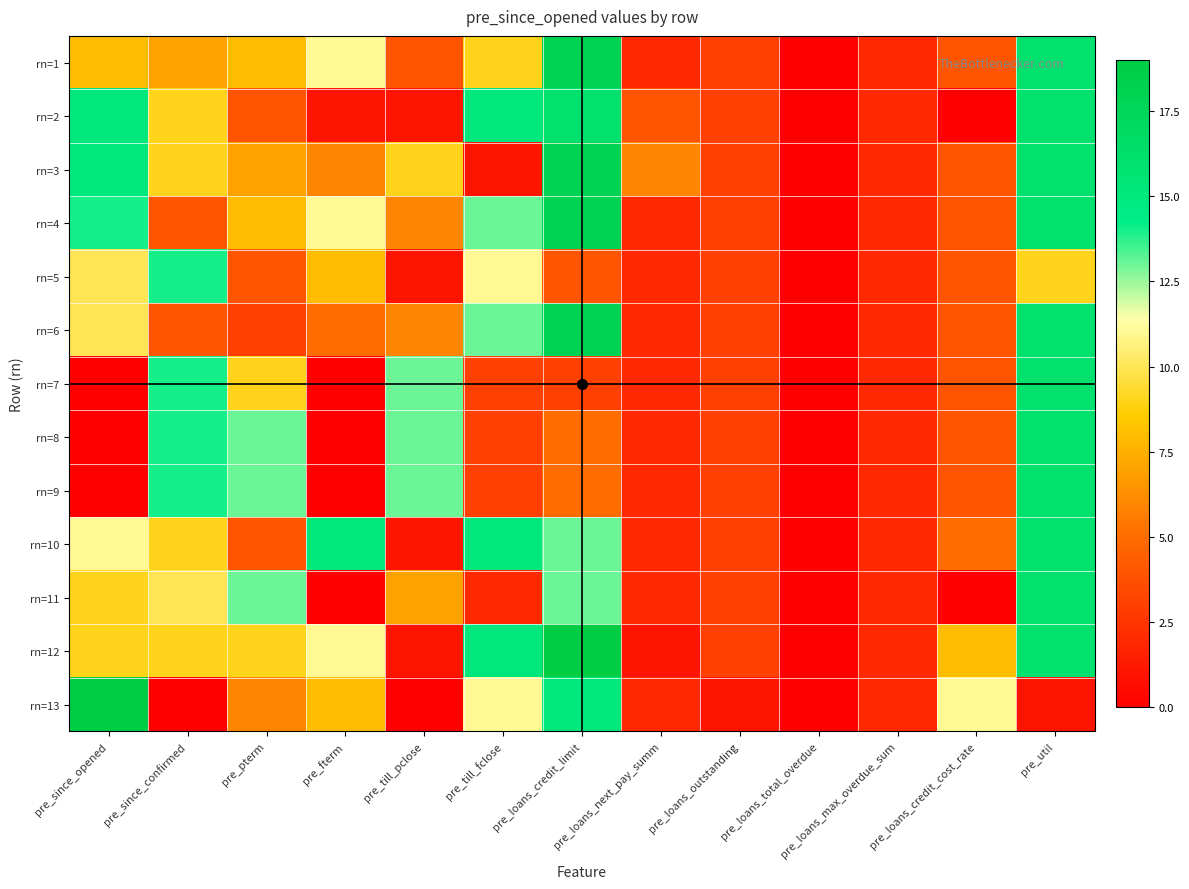

Reading right to left, transcribe all the data shown in this chart.

rn=1: pre_util=16	pre_loans_credit_cost_rate=4	pre_loans_max_overdue_sum=2	pre_loans_total_overdue=0	pre_loans_outstanding=3	pre_loans_next_pay_summ=2	pre_loans_credit_limit=18	pre_till_fclose=9	pre_till_pclose=4	pre_fterm=11	pre_pterm=8	pre_since_confirmed=7	pre_since_opened=8
rn=2: pre_util=16	pre_loans_credit_cost_rate=0	pre_loans_max_overdue_sum=2	pre_loans_total_overdue=0	pre_loans_outstanding=3	pre_loans_next_pay_summ=4	pre_loans_credit_limit=16	pre_till_fclose=15	pre_till_pclose=1	pre_fterm=1	pre_pterm=4	pre_since_confirmed=9	pre_since_opened=15
rn=3: pre_util=16	pre_loans_credit_cost_rate=4	pre_loans_max_overdue_sum=2	pre_loans_total_overdue=0	pre_loans_outstanding=3	pre_loans_next_pay_summ=6	pre_loans_credit_limit=18	pre_till_fclose=1	pre_till_pclose=9	pre_fterm=6	pre_pterm=7	pre_since_confirmed=9	pre_since_opened=15
rn=4: pre_util=16	pre_loans_credit_cost_rate=4	pre_loans_max_overdue_sum=2	pre_loans_total_overdue=0	pre_loans_outstanding=3	pre_loans_next_pay_summ=2	pre_loans_credit_limit=18	pre_till_fclose=13	pre_till_pclose=6	pre_fterm=11	pre_pterm=8	pre_since_confirmed=4	pre_since_opened=14
rn=5: pre_util=9	pre_loans_credit_cost_rate=4	pre_loans_max_overdue_sum=2	pre_loans_total_overdue=0	pre_loans_outstanding=3	pre_loans_next_pay_summ=2	pre_loans_credit_limit=4	pre_till_fclose=11	pre_till_pclose=1	pre_fterm=8	pre_pterm=4	pre_since_confirmed=14	pre_since_opened=10
rn=6: pre_util=16	pre_loans_credit_cost_rate=4	pre_loans_max_overdue_sum=2	pre_loans_total_overdue=0	pre_loans_outstanding=3	pre_loans_next_pay_summ=2	pre_loans_credit_limit=18	pre_till_fclose=13	pre_till_pclose=6	pre_fterm=5	pre_pterm=3	pre_since_confirmed=4	pre_since_opened=10
rn=7: pre_util=16	pre_loans_credit_cost_rate=4	pre_loans_max_overdue_sum=2	pre_loans_total_overdue=0	pre_loans_outstanding=3	pre_loans_next_pay_summ=2	pre_loans_credit_limit=3	pre_till_fclose=3	pre_till_pclose=13	pre_fterm=0	pre_pterm=9	pre_since_confirmed=14	pre_since_opened=0
rn=8: pre_util=16	pre_loans_credit_cost_rate=4	pre_loans_max_overdue_sum=2	pre_loans_total_overdue=0	pre_loans_outstanding=3	pre_loans_next_pay_summ=2	pre_loans_credit_limit=5	pre_till_fclose=3	pre_till_pclose=13	pre_fterm=0	pre_pterm=13	pre_since_confirmed=14	pre_since_opened=0
rn=9: pre_util=16	pre_loans_credit_cost_rate=4	pre_loans_max_overdue_sum=2	pre_loans_total_overdue=0	pre_loans_outstanding=3	pre_loans_next_pay_summ=2	pre_loans_credit_limit=5	pre_till_fclose=3	pre_till_pclose=13	pre_fterm=0	pre_pterm=13	pre_since_confirmed=14	pre_since_opened=0
rn=10: pre_util=16	pre_loans_credit_cost_rate=5	pre_loans_max_overdue_sum=2	pre_loans_total_overdue=0	pre_loans_outstanding=3	pre_loans_next_pay_summ=2	pre_loans_credit_limit=13	pre_till_fclose=15	pre_till_pclose=1	pre_fterm=15	pre_pterm=4	pre_since_confirmed=9	pre_since_opened=11
rn=11: pre_util=16	pre_loans_credit_cost_rate=0	pre_loans_max_overdue_sum=2	pre_loans_total_overdue=0	pre_loans_outstanding=3	pre_loans_next_pay_summ=2	pre_loans_credit_limit=13	pre_till_fclose=2	pre_till_pclose=7	pre_fterm=0	pre_pterm=13	pre_since_confirmed=10	pre_since_opened=9
rn=12: pre_util=16	pre_loans_credit_cost_rate=8	pre_loans_max_overdue_sum=2	pre_loans_total_overdue=0	pre_loans_outstanding=3	pre_loans_next_pay_summ=1	pre_loans_credit_limit=19	pre_till_fclose=15	pre_till_pclose=1	pre_fterm=11	pre_pterm=9	pre_since_confirmed=9	pre_since_opened=9
rn=13: pre_util=1	pre_loans_credit_cost_rate=11	pre_loans_max_overdue_sum=2	pre_loans_total_overdue=0	pre_loans_outstanding=1	pre_loans_next_pay_summ=2	pre_loans_credit_limit=15	pre_till_fclose=11	pre_till_pclose=0	pre_fterm=8	pre_pterm=6	pre_since_confirmed=0	pre_since_opened=19